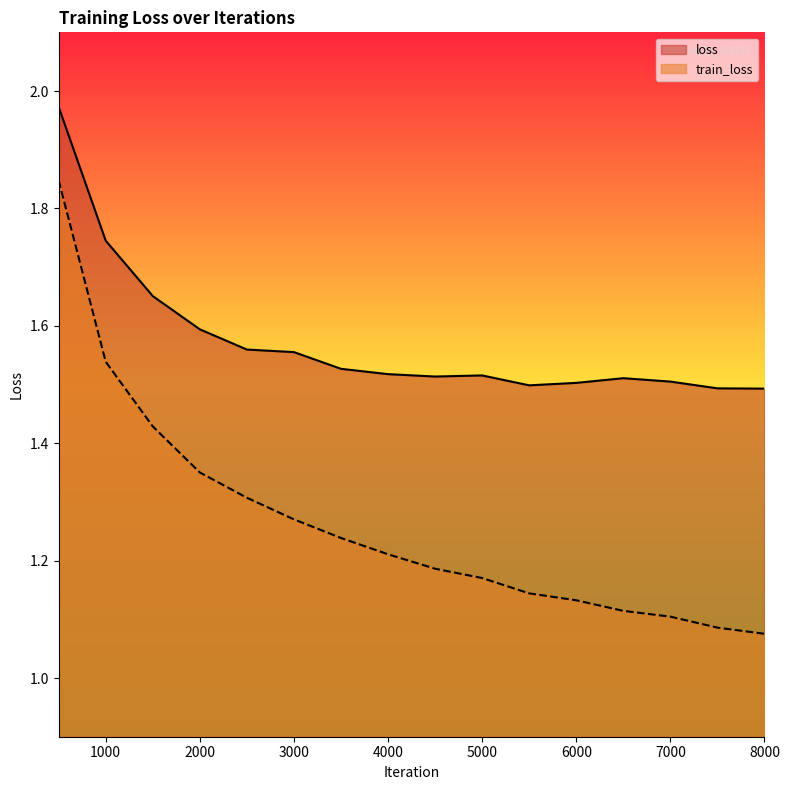

Which has a higher value, 8000 or 1500?

1500